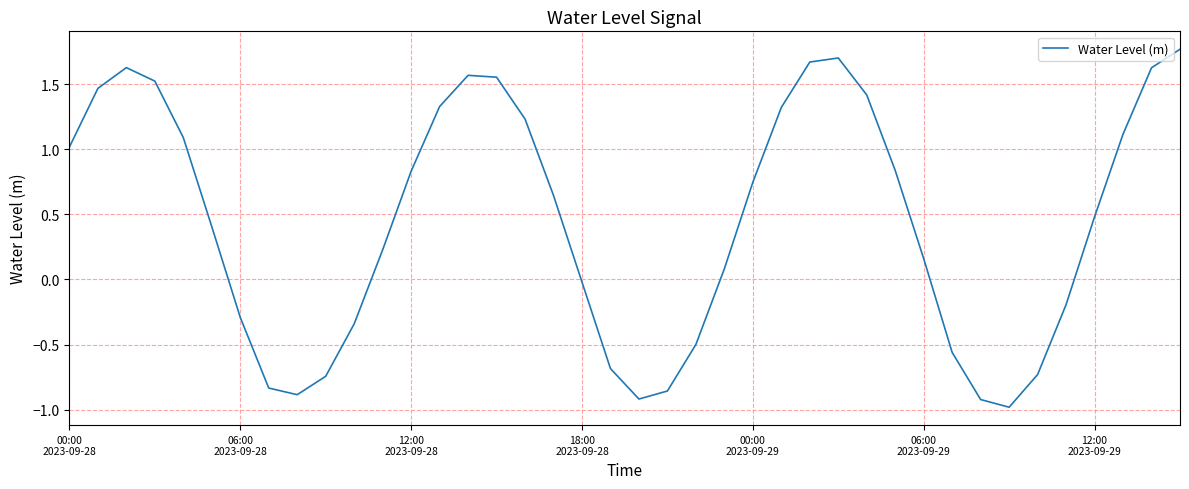

What is the minimum value shown in the chart?

-1.0